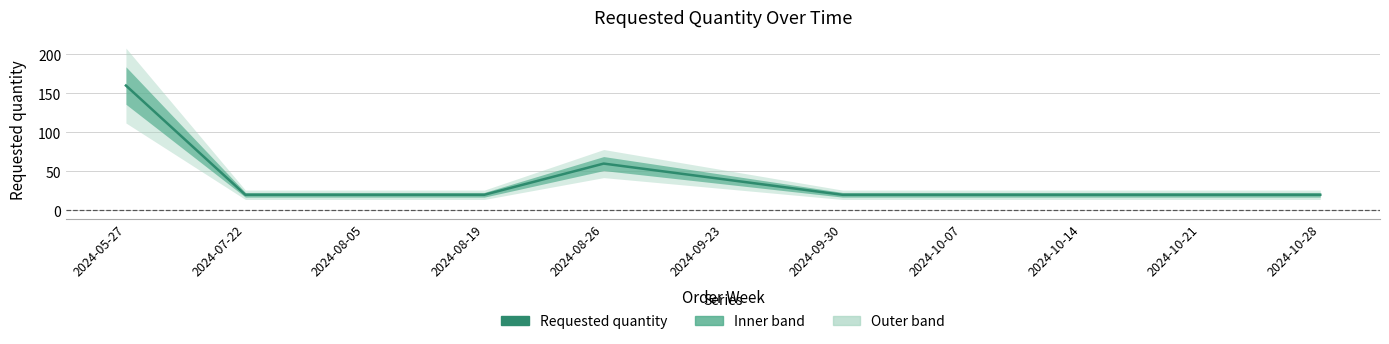

Which category has the highest value across all series?

2024-05-27